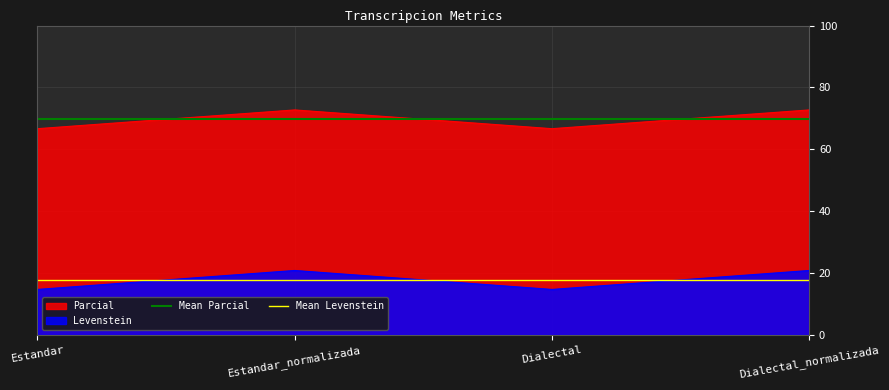

True or false: Levenstein has a value of 20.8 at Dialectal_normalizada.

True